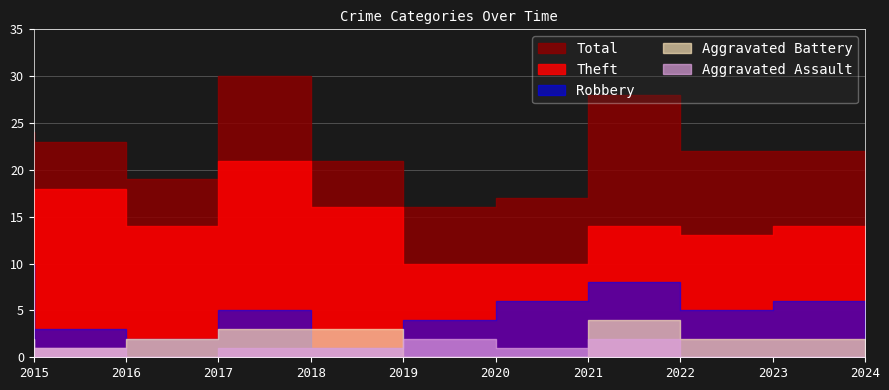

How many data points in Aggravated Battery are above 2?

3